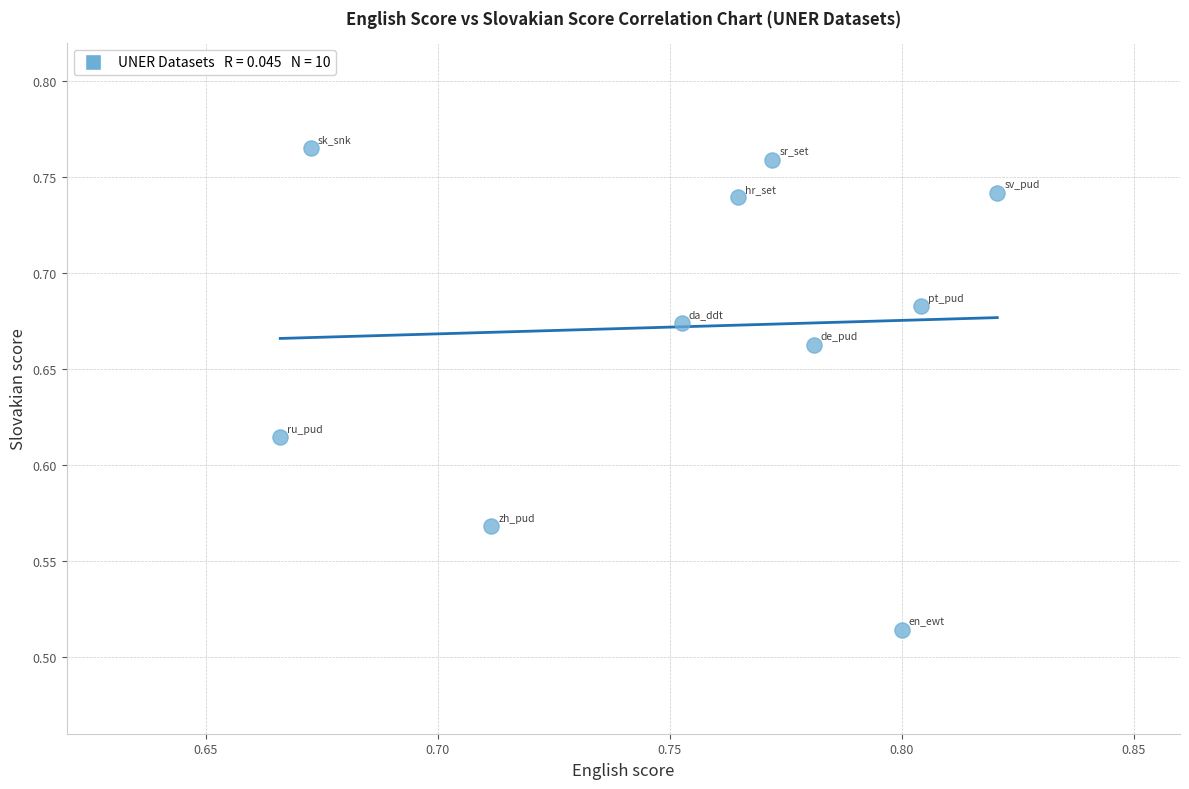

What is the range of Y values (max minus min)?

0.3